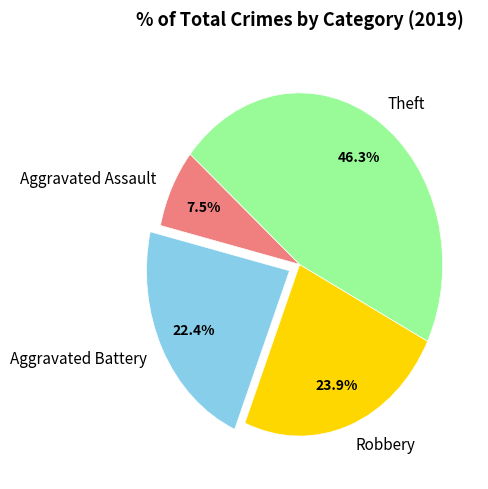

To the nearest percent, what is the average slice percentage?

25%